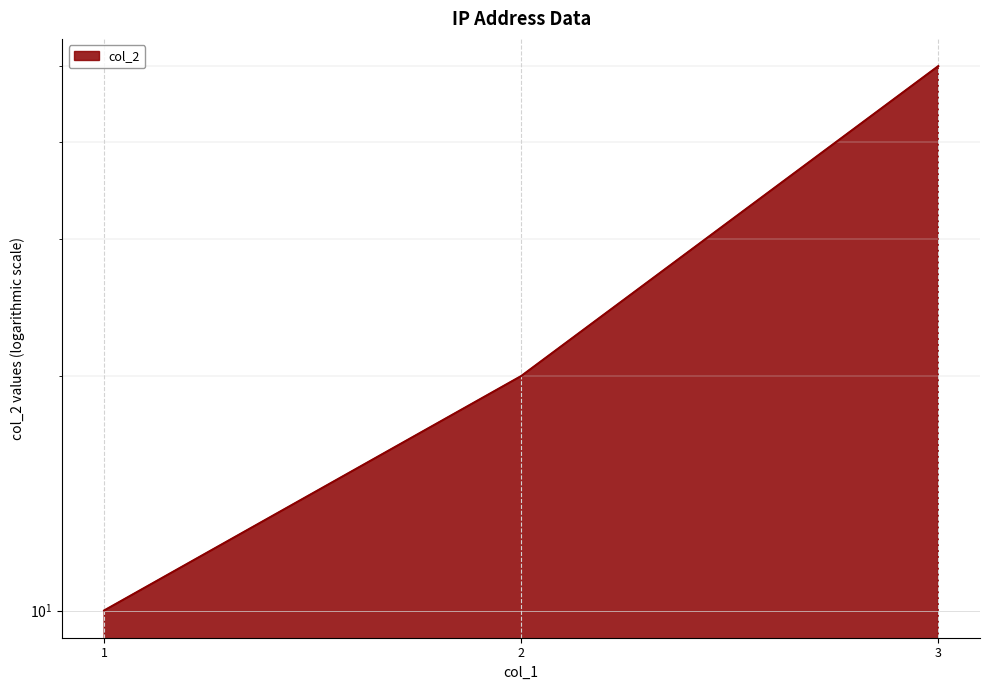

Reading left to right, what are all the values shown in this chart?

10	20	50